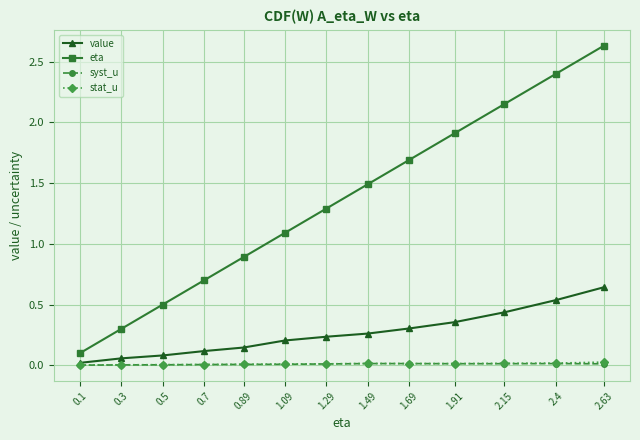

What is the label of the 10th point from the left?

1.91